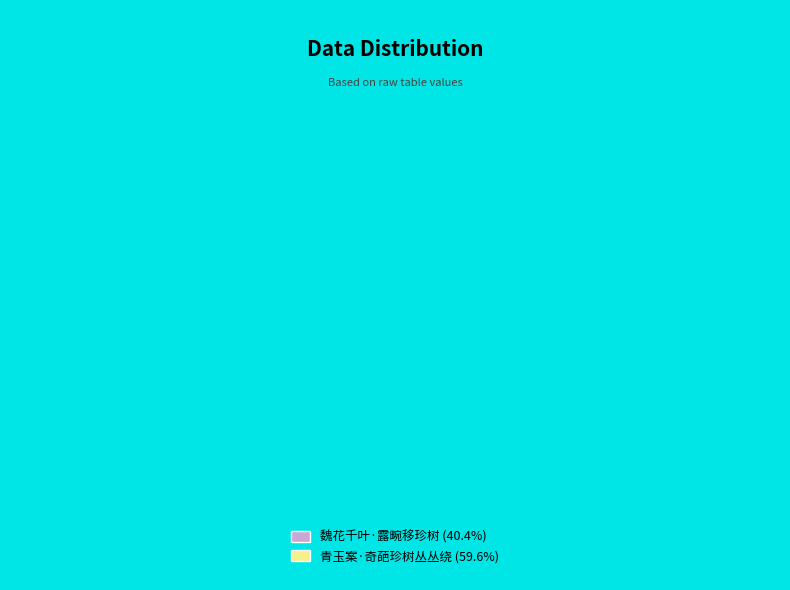

Count the number of slices in the pie.

2